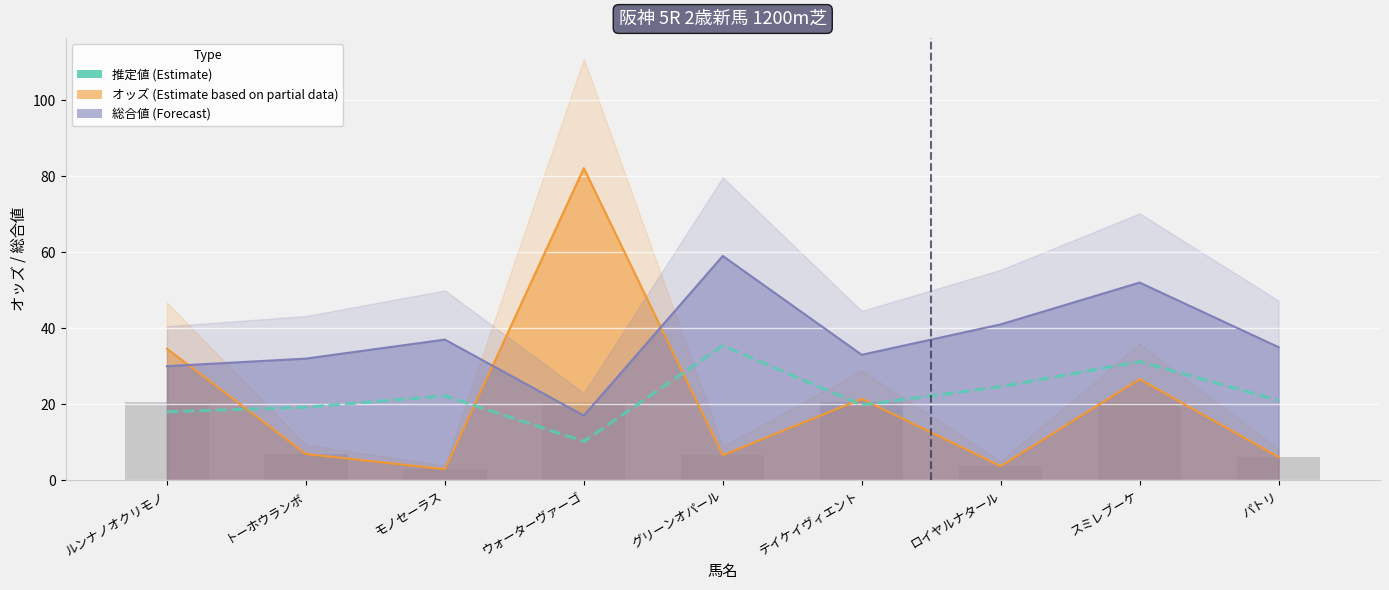

What is the greatest value displayed?

35.4